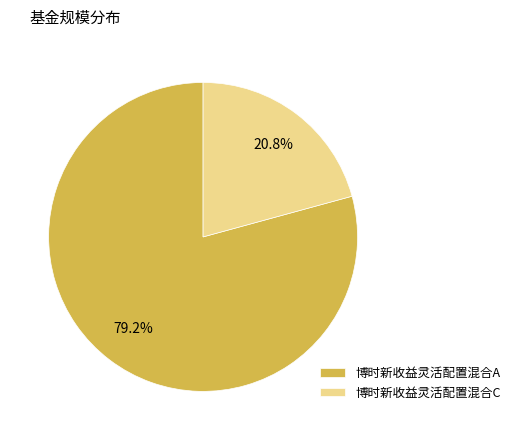

Rank the categories by value from highest to lowest.

博时新收益灵活配置混合A, 博时新收益灵活配置混合C